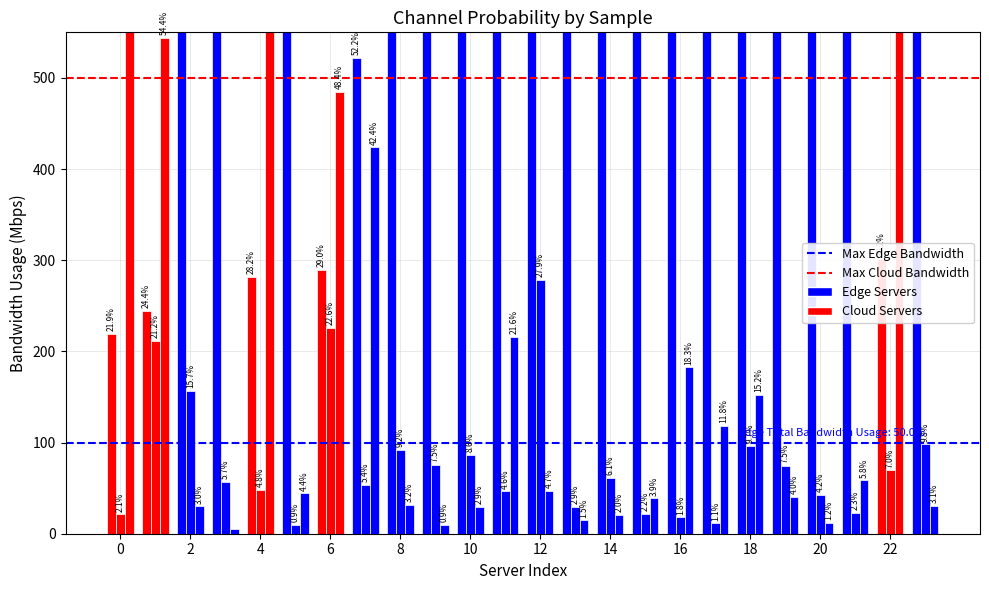

True or false: ch3_patch has a value of 0.0 at 16.

False